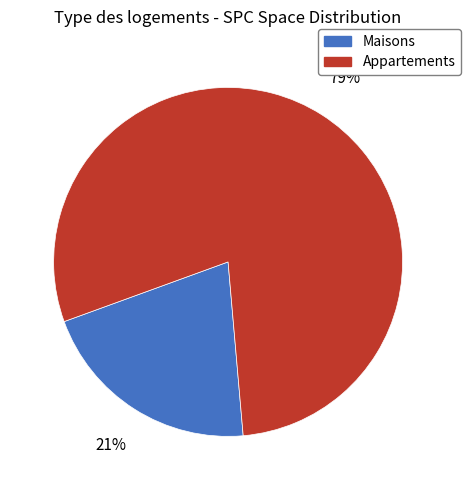

To the nearest percent, what percentage of the pie is Appartements?

79%